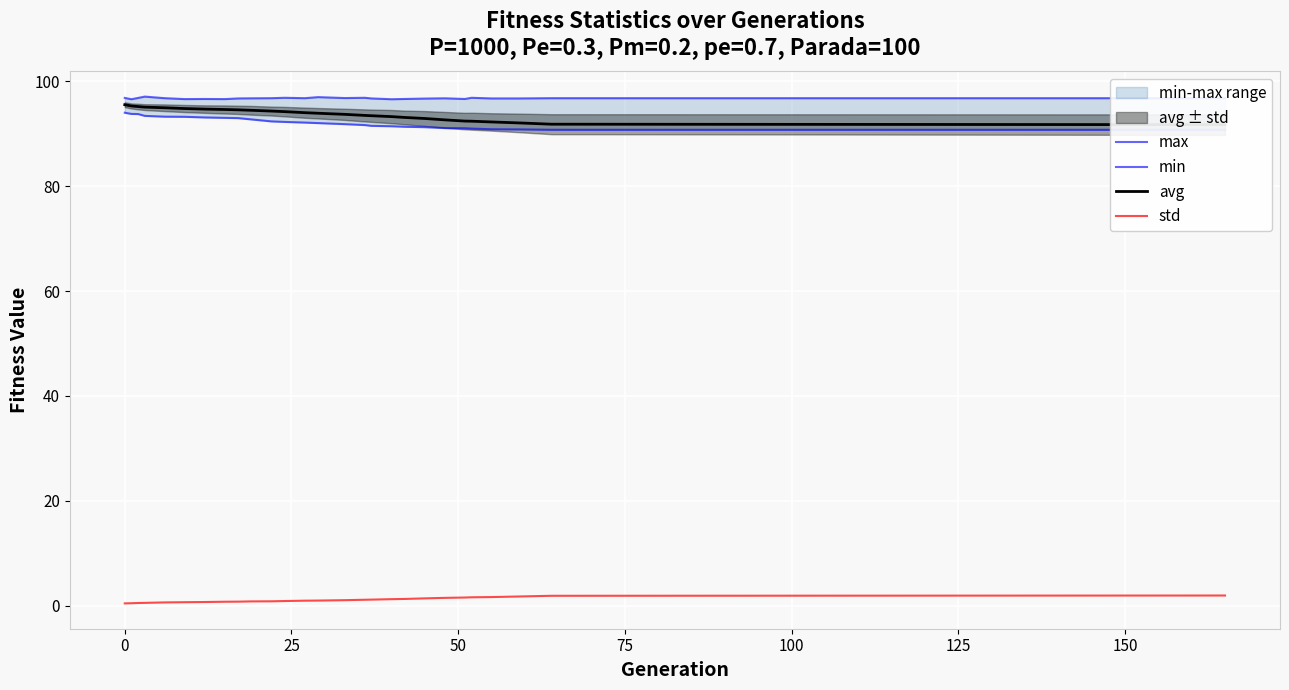

What is the spread (max minus min) of values at 25?

96.3